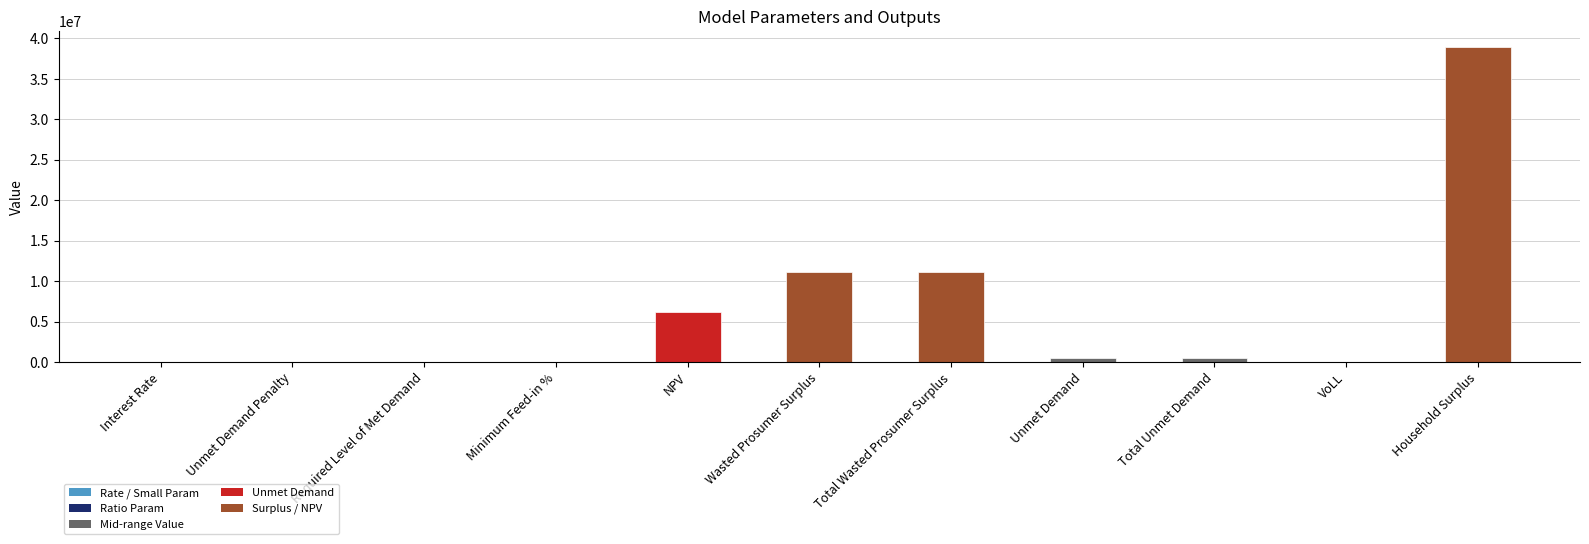

What is the sum of all values?

68396333.5